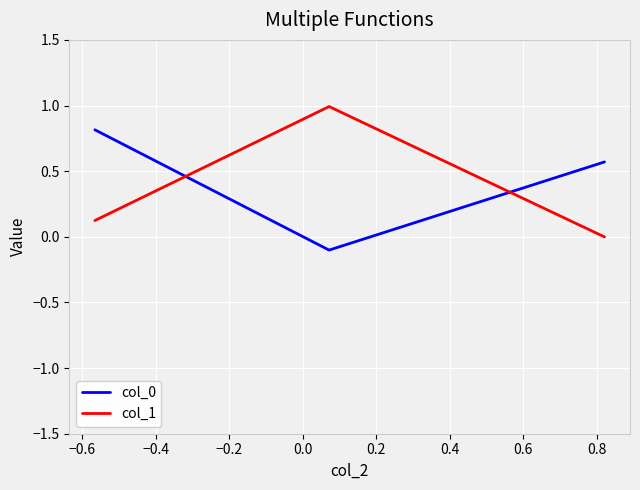

What is the maximum value for col_1?

1.0